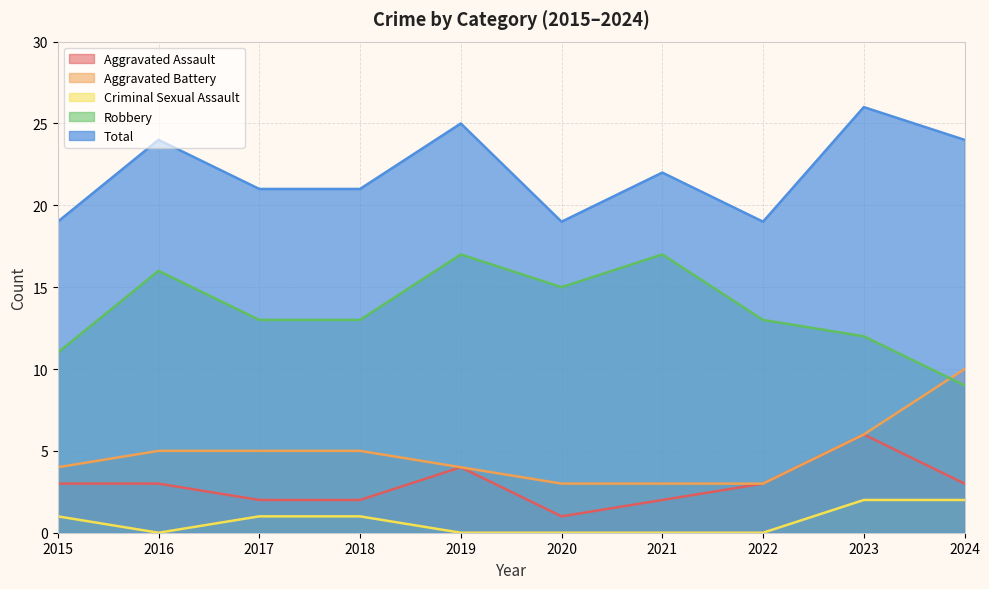

At how many categories does at least one series exceed 13?

10